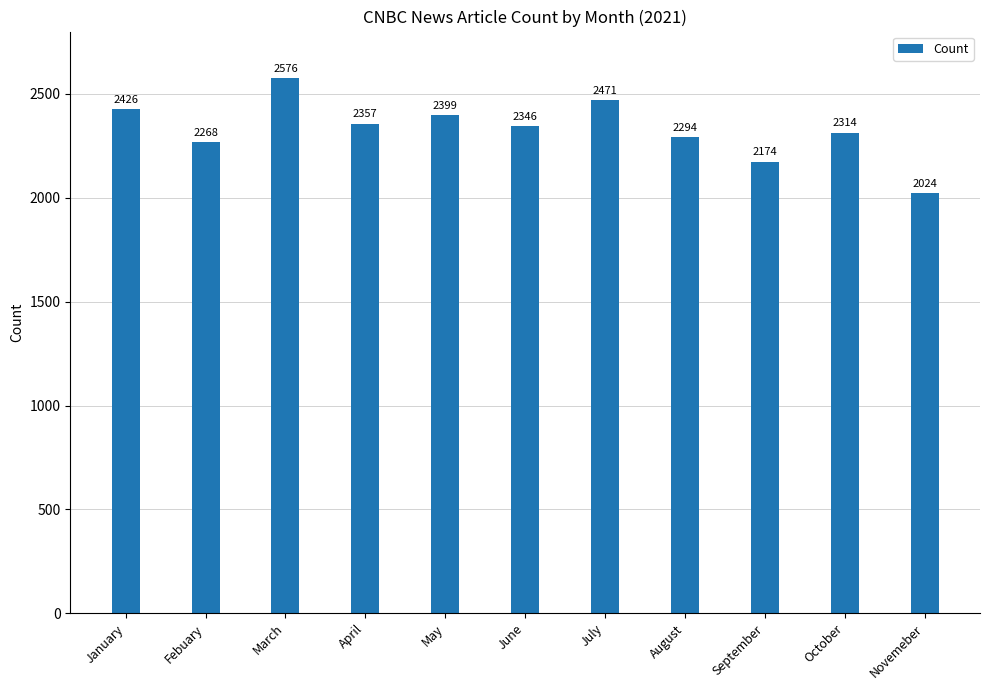

Reading right to left, what are all the values shown in this chart?

2024	2314	2174	2294	2471	2346	2399	2357	2576	2268	2426